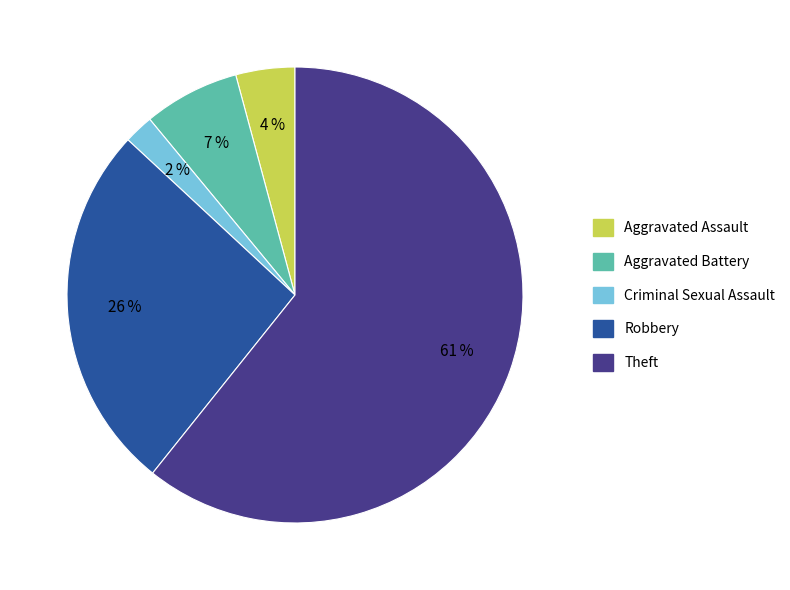

What is the largest slice in the pie chart?

Theft